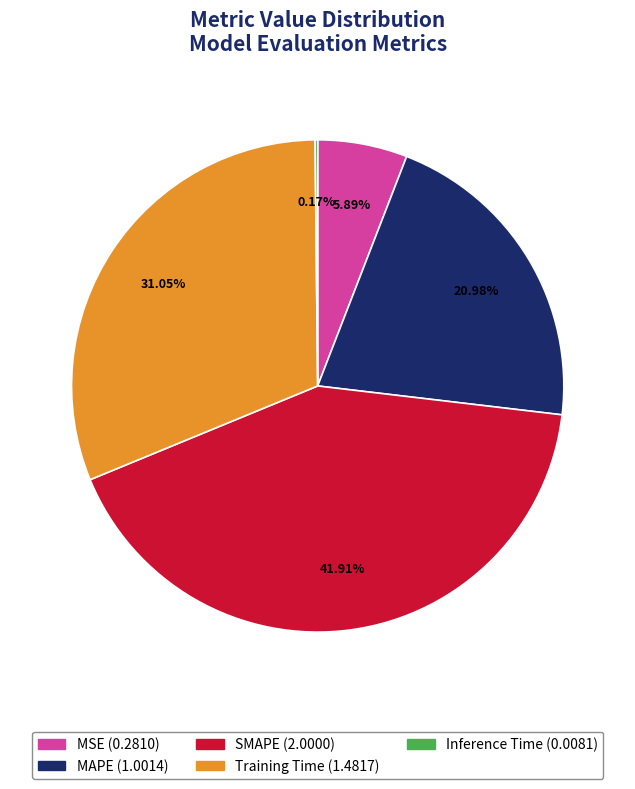

How much of the chart is everything except MSE?

94.1%